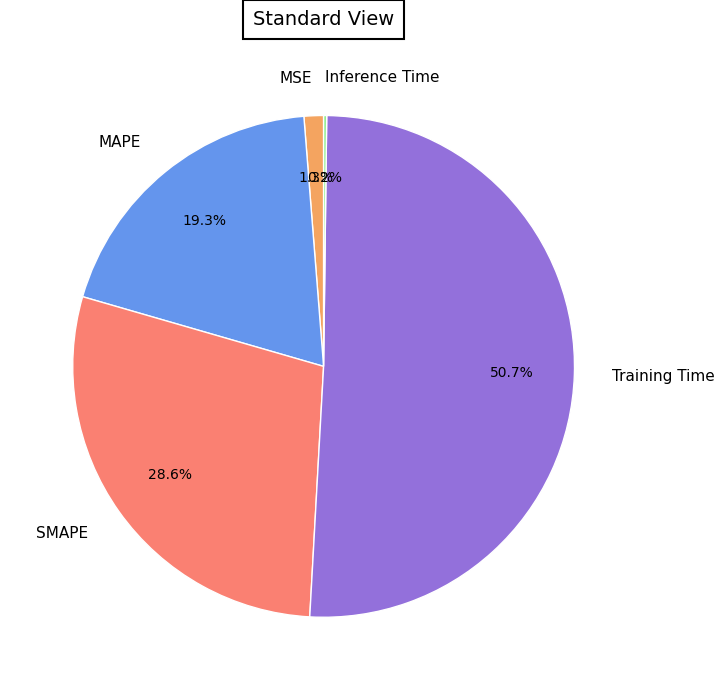

Is there any slice that represents more than half of the pie?

Yes